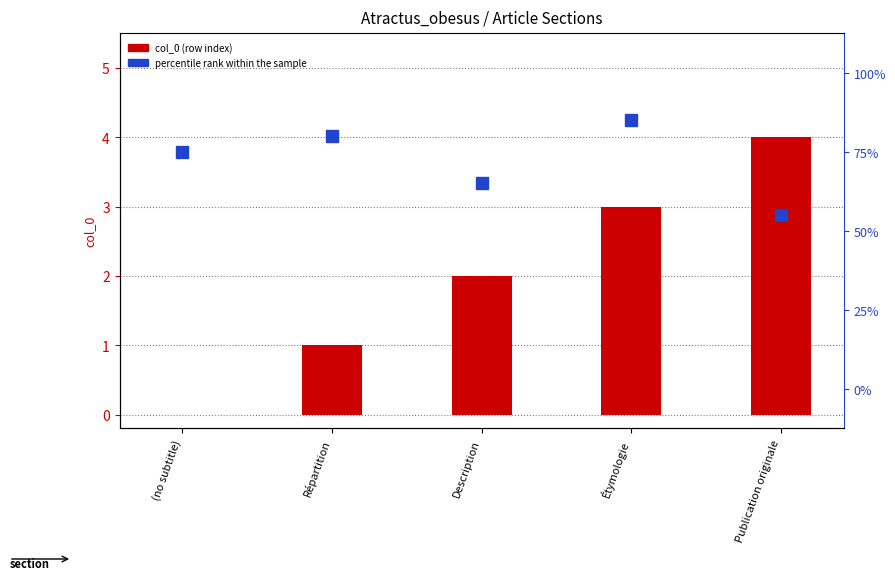

Reading left to right, list all the values displayed in this chart.

col_0: 0	1	2	3	4
percentile rank within the sample: 75	80	65	85	55